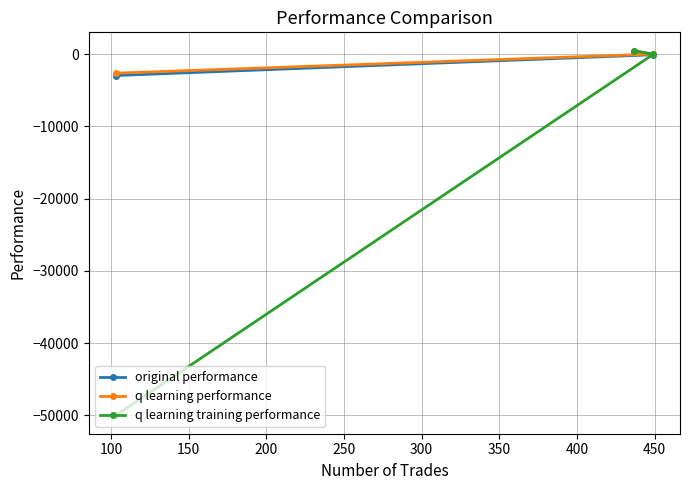

Which series has the widest spread of values?

q learning training performance